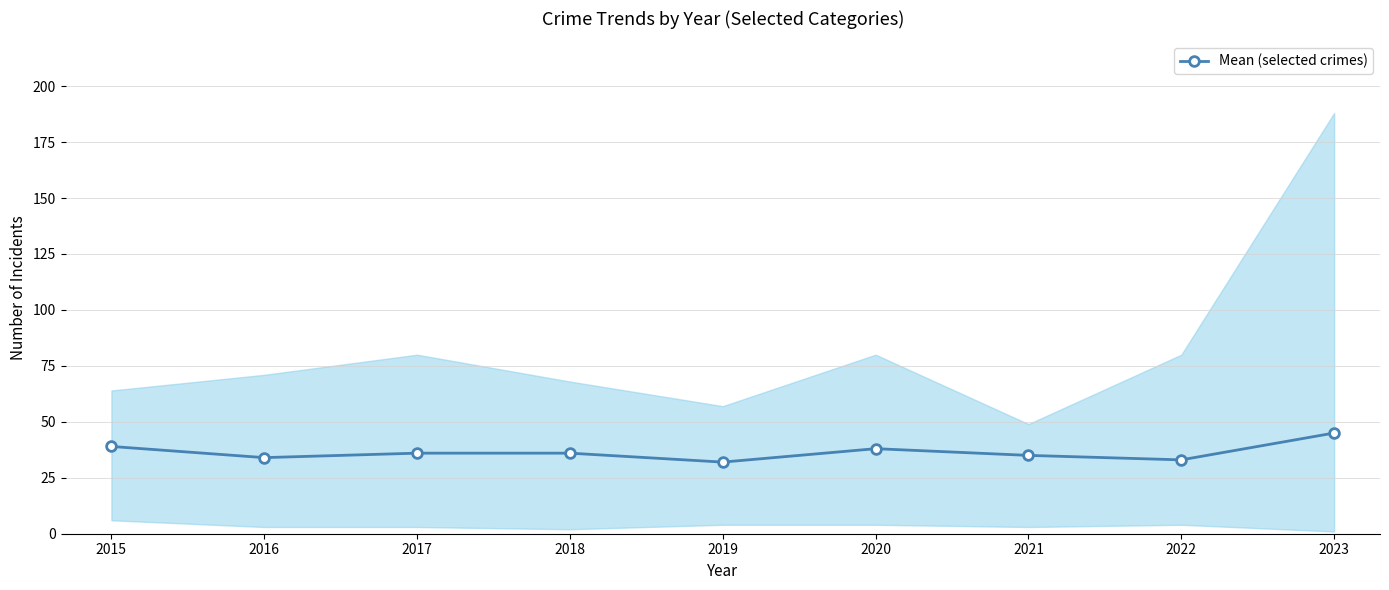

List the labels in order of value, largest first.

2023, 2015, 2020, 2017, 2018, 2021, 2016, 2022, 2019